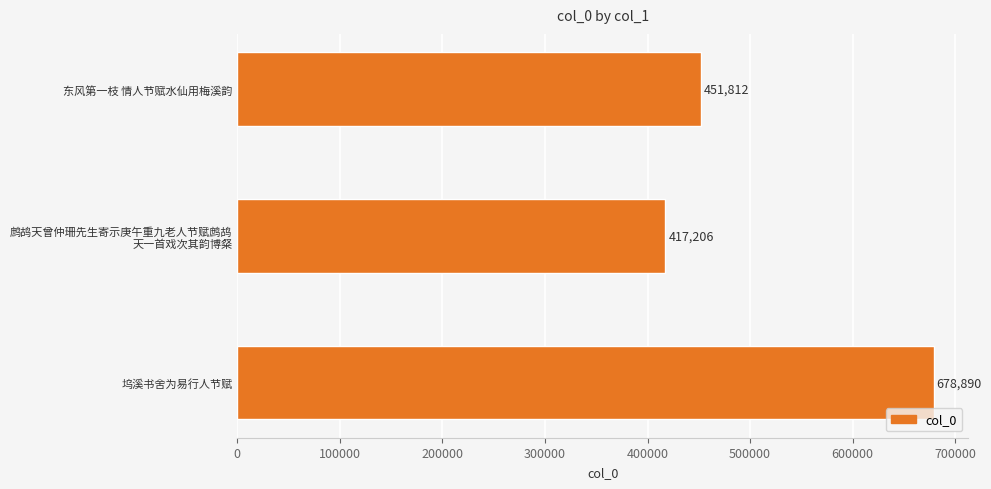

What is the average value?

515969